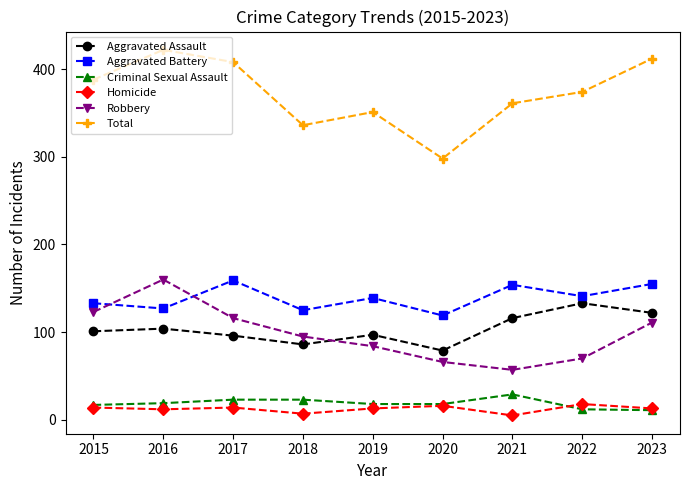

Between 2016 and 2019, which series saw the biggest shift?

Robbery